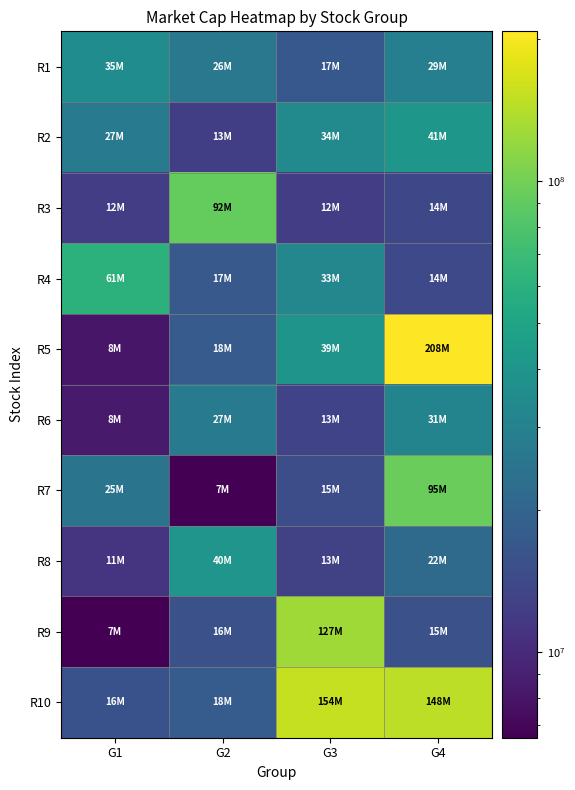

Reading right to left, list all the values displayed in this chart.

R1: G4=29187833.8	G3=17089671.0	G2=26063470.0	G1=35105088.2
R2: G4=41141550.6	G3=34289705.7	G2=12503468.8	G1=26969969.8
R3: G4=13878862.8	G3=12404192.2	G2=92380294.4	G1=12250953.2
R4: G4=14030000.6	G3=32522214.7	G2=17180780.3	G1=60656676.0
R5: G4=208141254.1	G3=39408639.9	G2=17782313.4	G1=8145402.4
R6: G4=31200466.0	G3=13267212.0	G2=26918695.0	G1=8414258.5
R7: G4=94828085.3	G3=14813917.6	G2=6578960.6	G1=24901422.8
R8: G4=21617449.3	G3=13055799.9	G2=39663797.7	G1=11087528.7
R9: G4=15403075.1	G3=127393824.3	G2=15510348.3	G1=6602970.0
R10: G4=147703737.3	G3=154285237.5	G2=17925547.8	G1=15780332.4